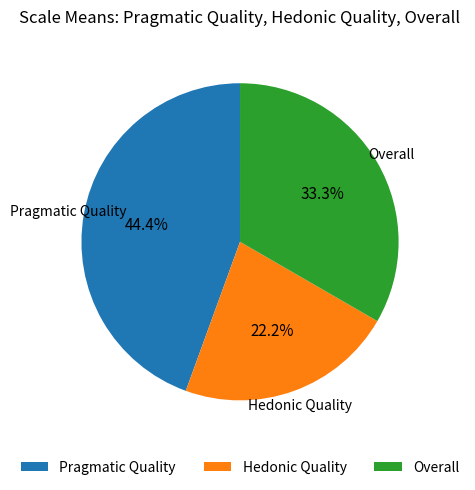

Does Hedonic Quality account for over 50% of the chart?

No